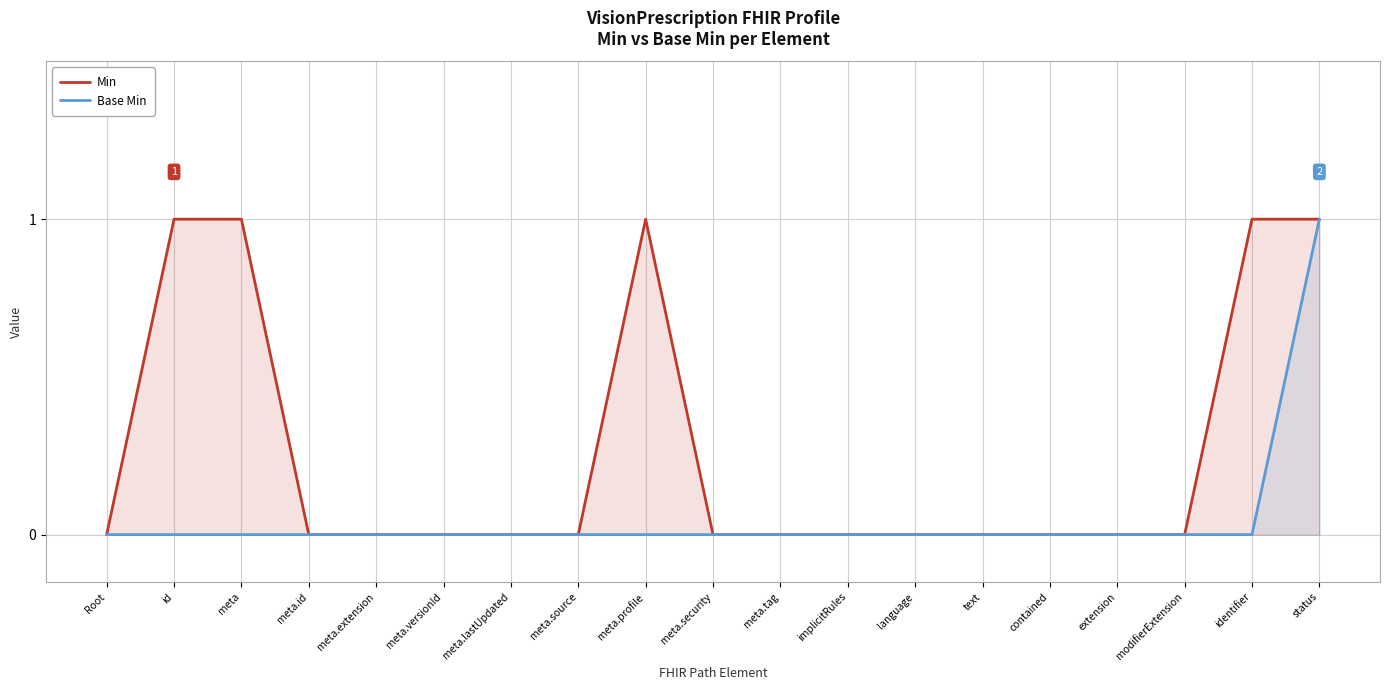

True or false: Min and Base Min intersect in this chart.

False